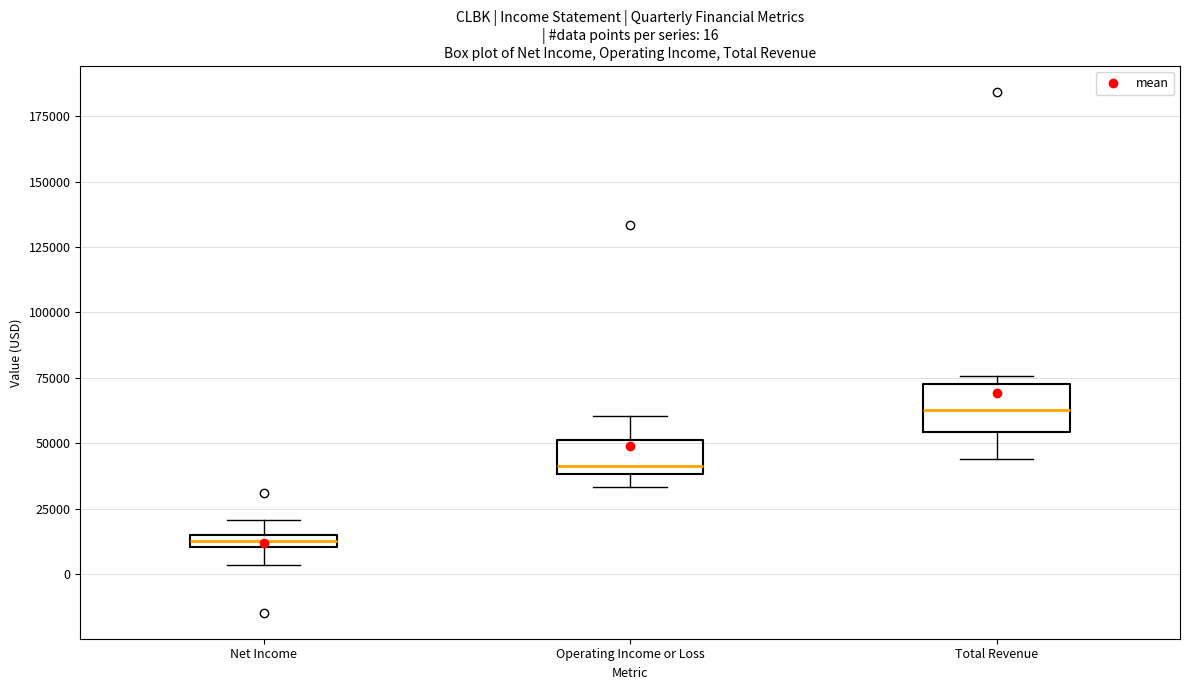

Comparing the boxes themselves (not the whiskers), which one is the tallest?

Total Revenue